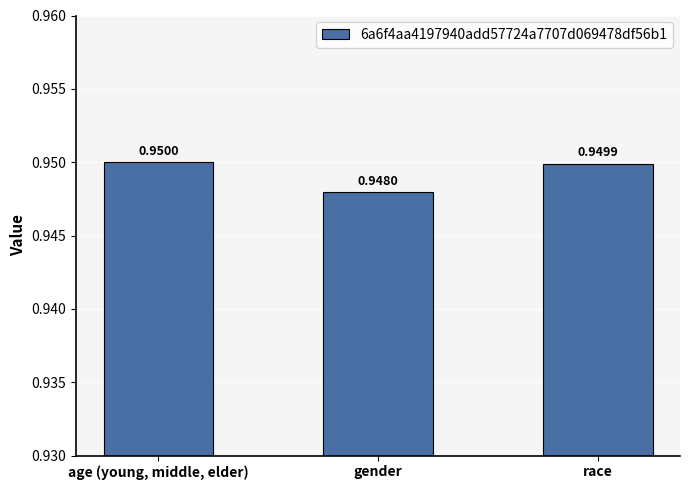

What is the label of the 3rd bar from the left?

race